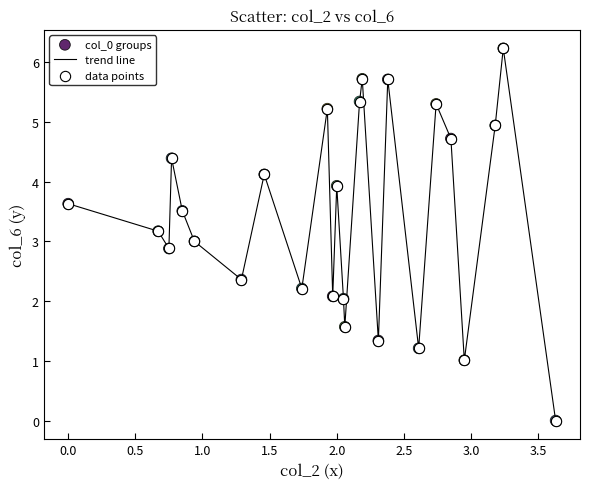

Does the chart have visible grid lines?

No